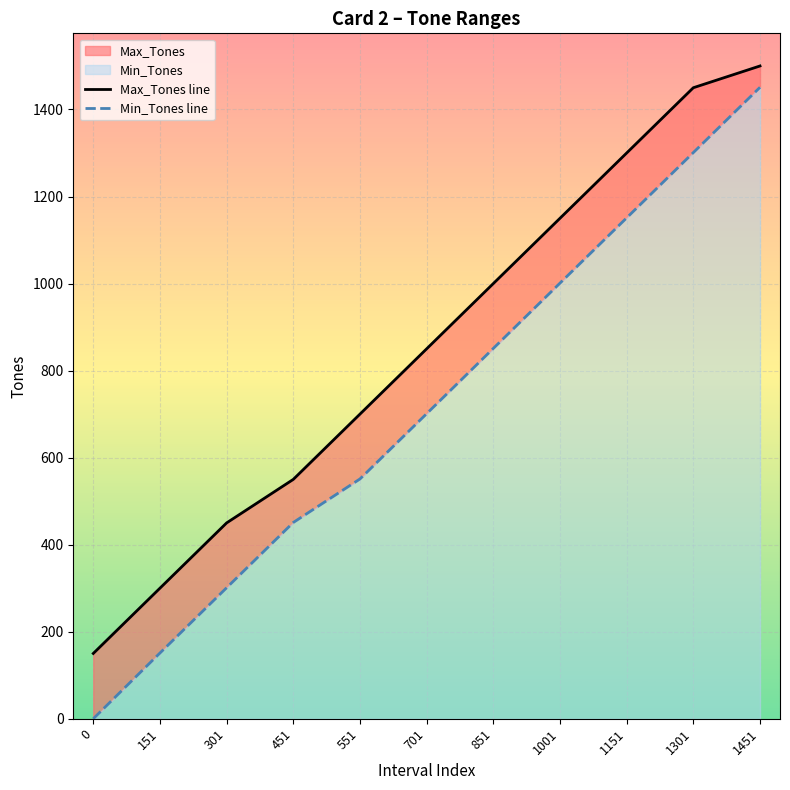

List the labels in order of Max_Tones line value, largest first.

1451, 1301, 1151, 1001, 851, 701, 551, 451, 301, 151, 0